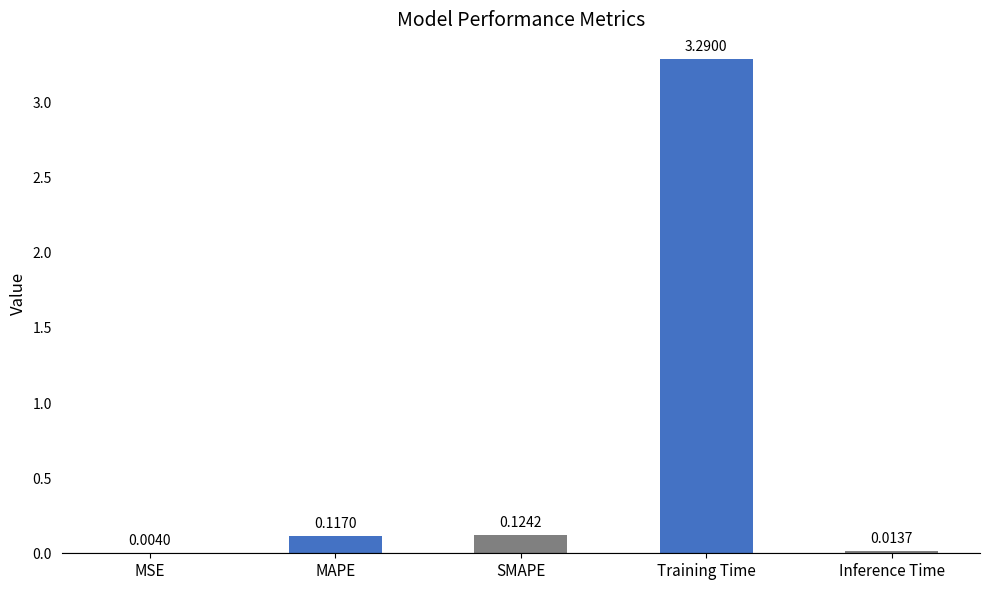

At which category does the chart reach its peak across all series?

Training Time